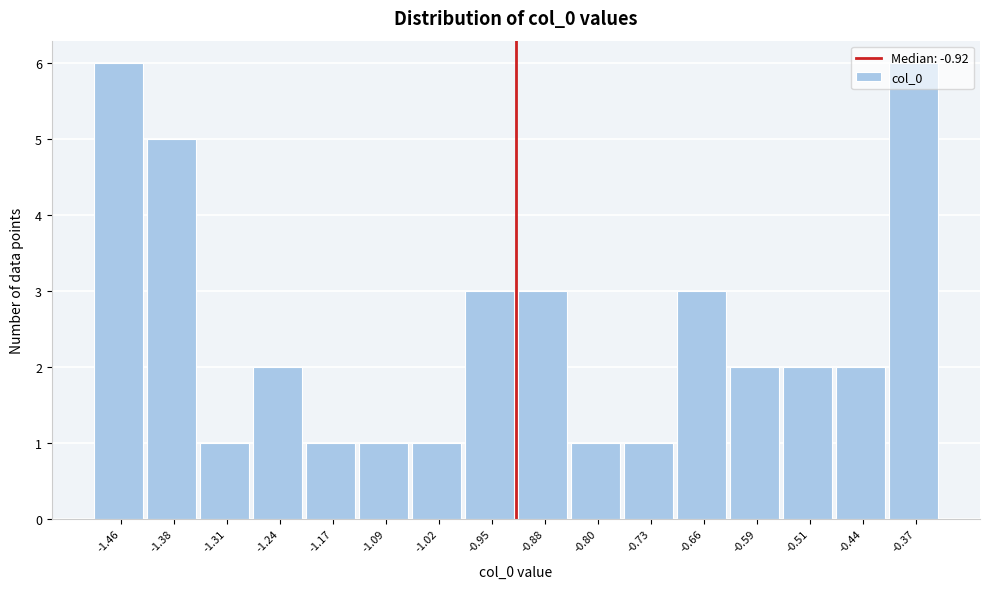

Reading left to right, transcribe this chart: for each bar, give the range it covers on the x-axis and its height. Neither the bar edges nor the heights are printed on the chart, so give them approximately, as read against the axes.

-1.49 to -1.42: 6
-1.42 to -1.35: 5
-1.35 to -1.28: 1
-1.28 to -1.20: 2
-1.20 to -1.13: 1
-1.13 to -1.06: 1
-1.06 to -0.99: 1
-0.99 to -0.91: 3
-0.91 to -0.84: 3
-0.84 to -0.77: 1
-0.77 to -0.70: 1
-0.70 to -0.62: 3
-0.62 to -0.55: 2
-0.55 to -0.48: 2
-0.48 to -0.41: 2
-0.41 to -0.33: 6